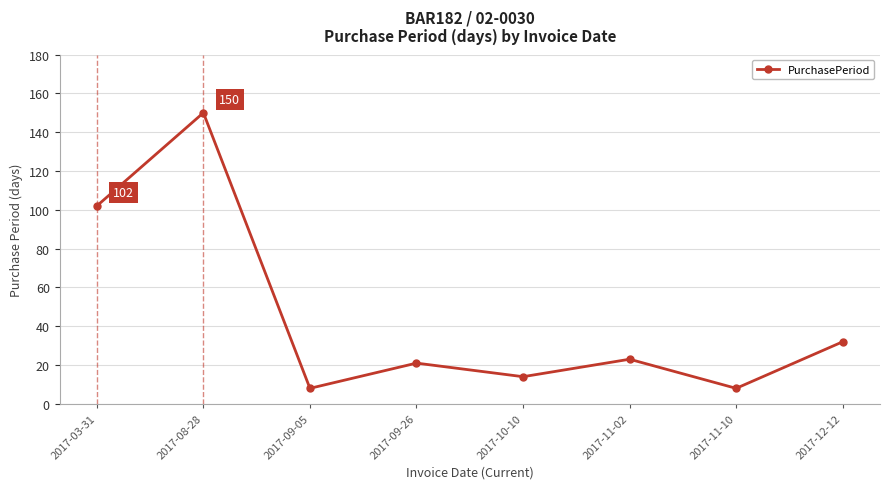

How many points are lower than both their immediate neighbors (excluding endpoints)?

3